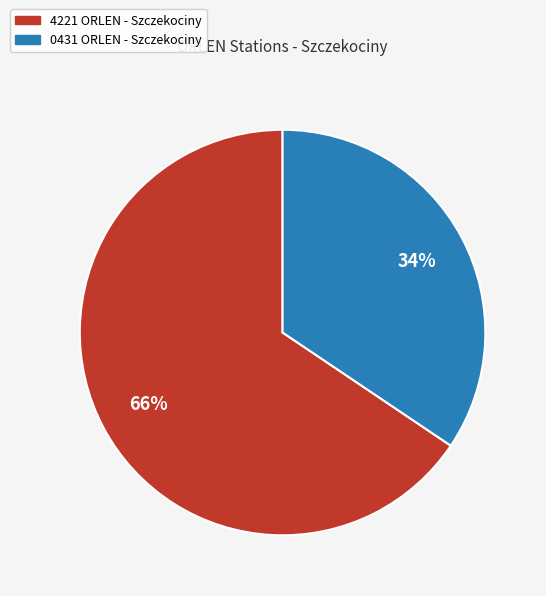

To the nearest percent, what is the combined percentage of 0431 ORLEN - Szczekociny and 4221 ORLEN - Szczekociny?

100%